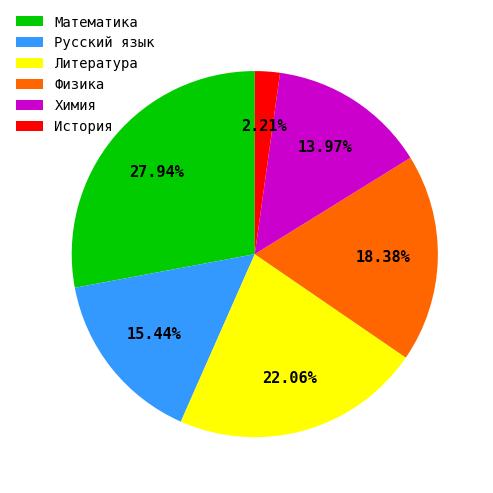

How much of the chart is everything except История?

97.8%